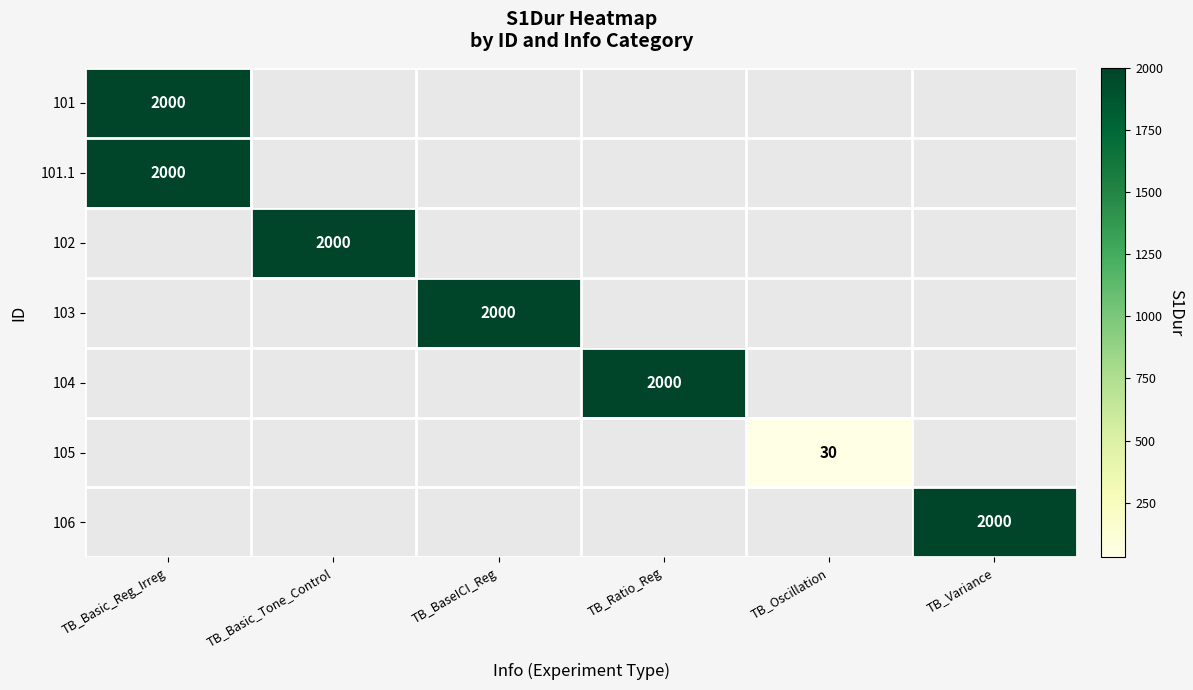

At which category does the chart reach its minimum across all series?

TB_Oscillation